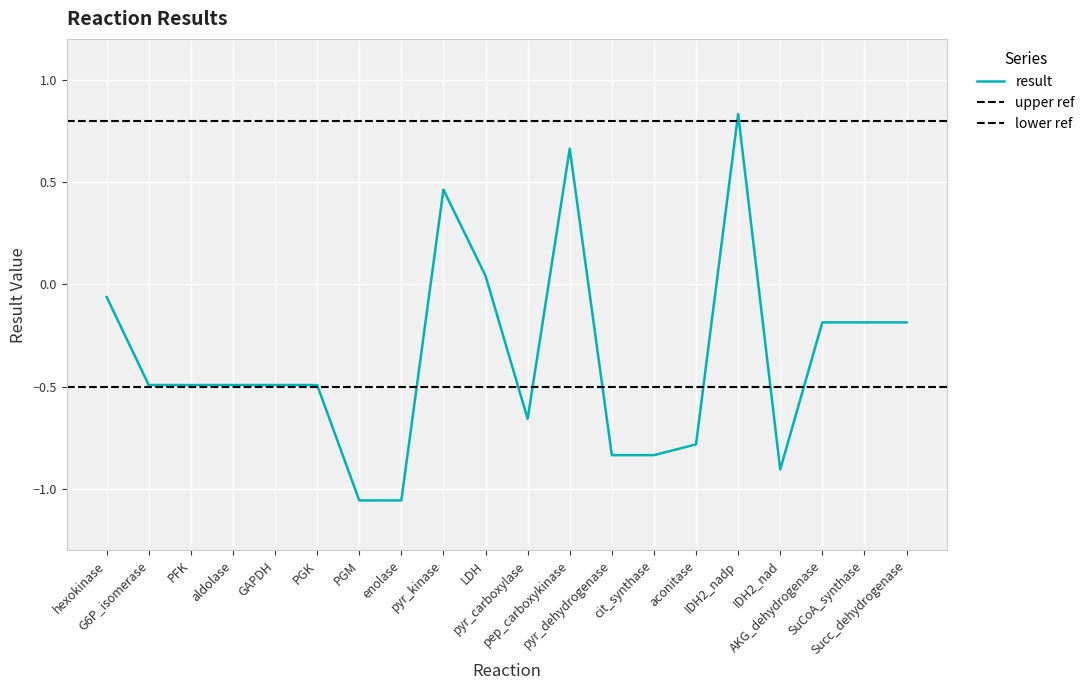

List the labels in order of value, largest first.

IDH2_nadp, pep_carboxykinase, pyr_kinase, LDH, hexokinase, SuCoA_synthase, AKG_dehydrogenase, Succ_dehydrogenase, aldolase, PGK, GAPDH, G6P_isomerase, PFK, pyr_carboxylase, aconitase, pyr_dehydrogenase, cit_synthase, IDH2_nad, PGM, enolase